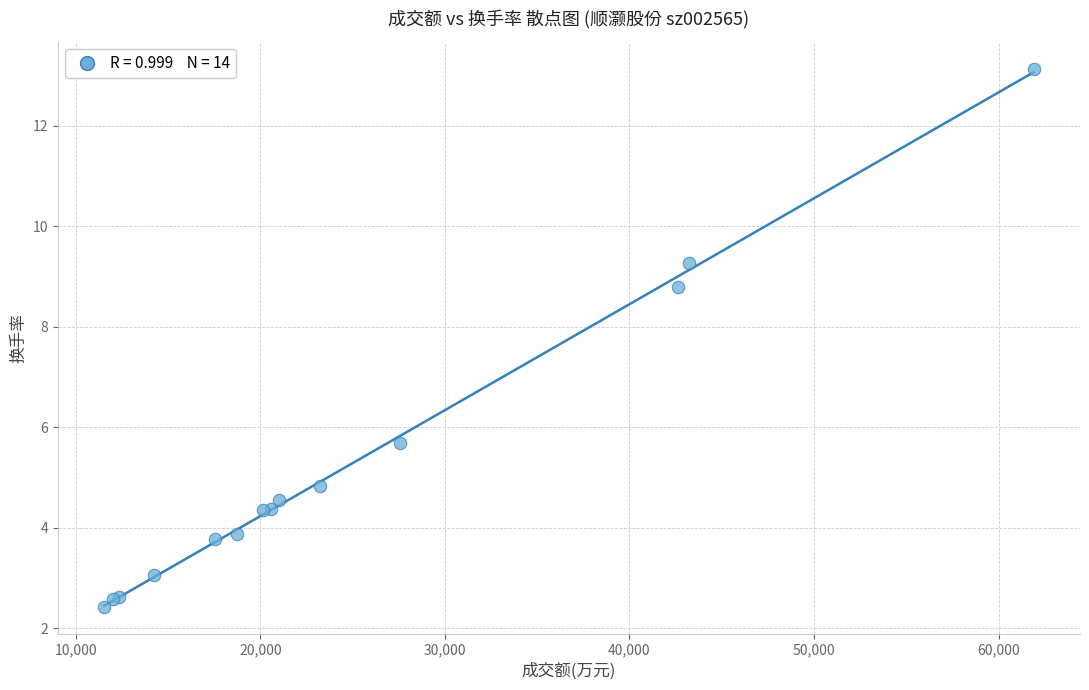

What Y value in the scatter plot is closest to 7?

5.7